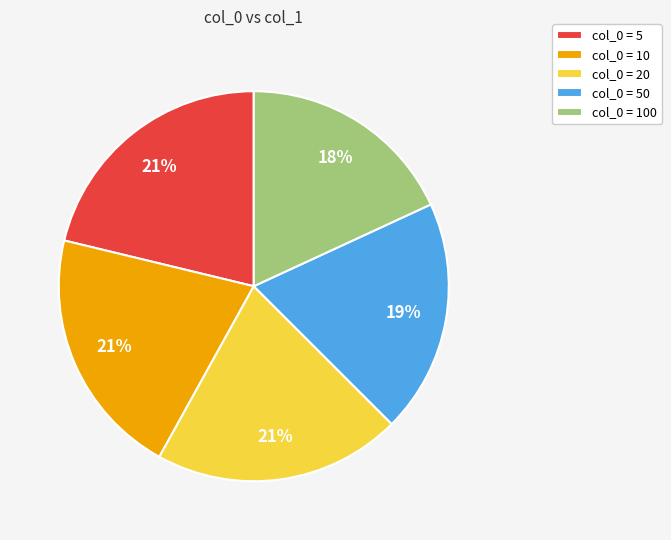

What is the smallest slice in the pie chart?

col_0 = 100